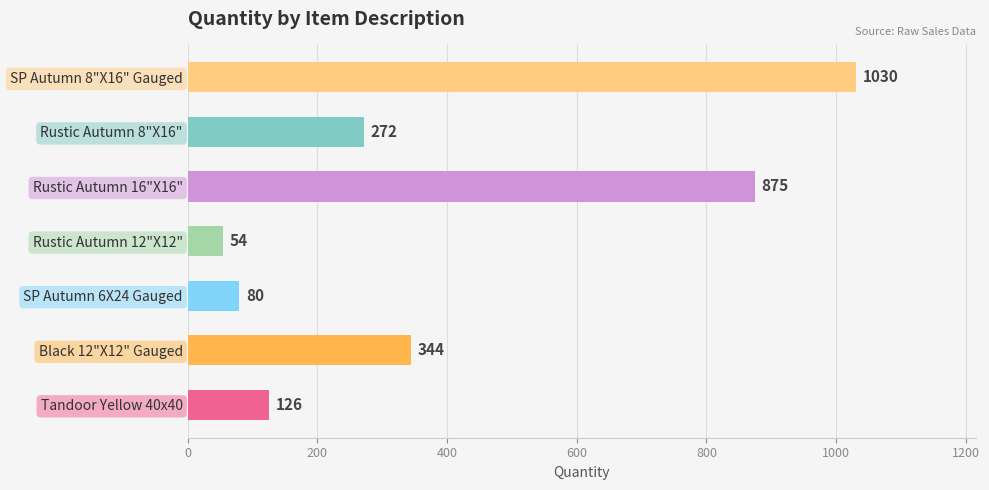

Approximately how many times larger is the value at SP Autumn 6X24 Gauged compared to Tandoor Yellow 40x40?

0.6